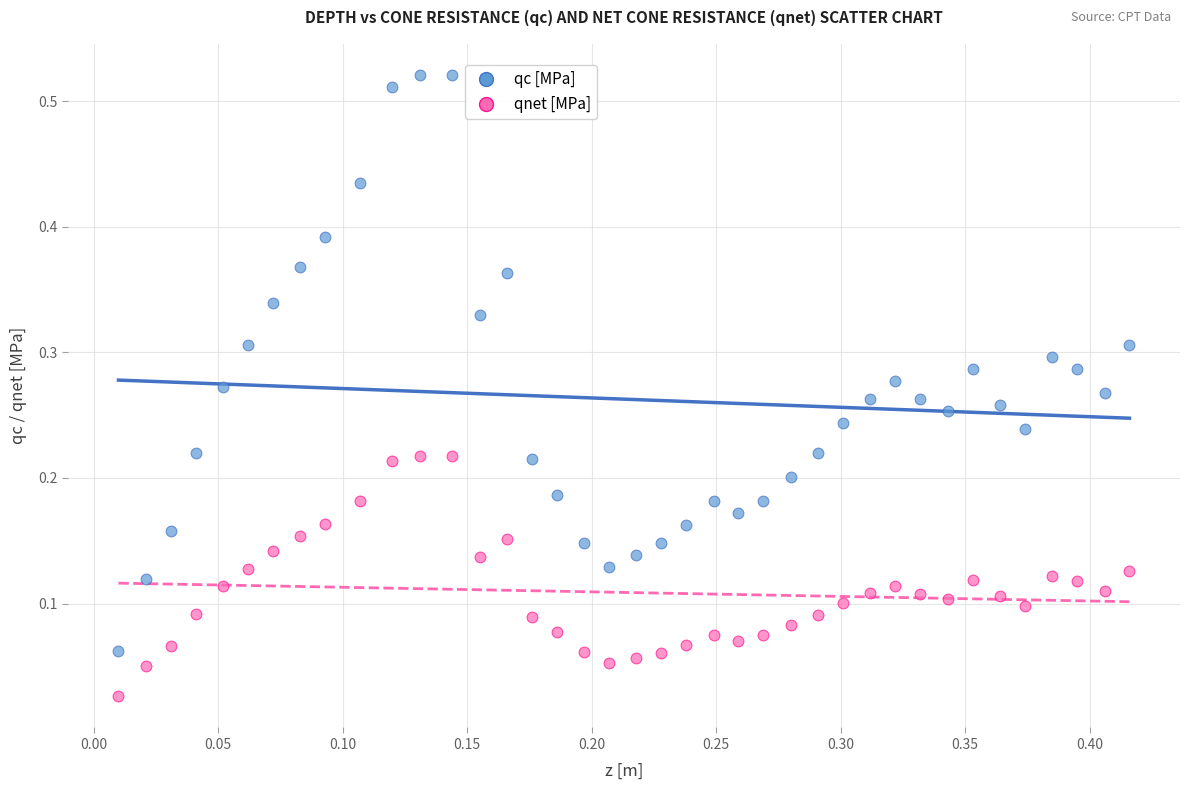

Which series has the largest Y range (max minus min)?

qc [MPa]